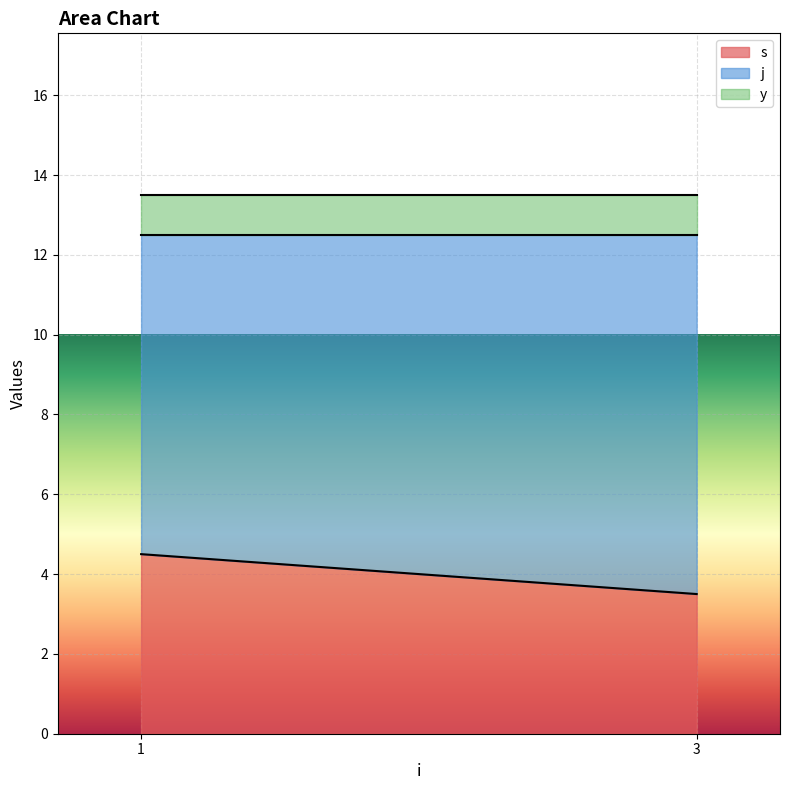

What is the total value across all series at 3?

13.5